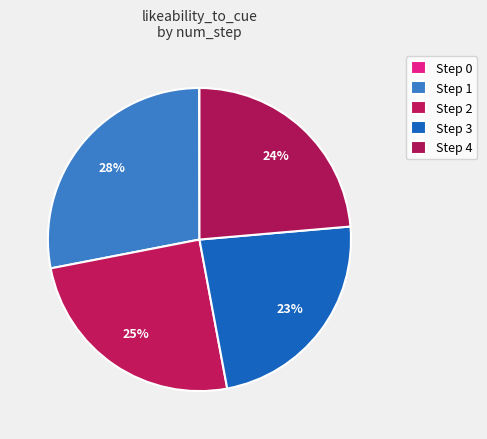

Is there a majority slice in this chart?

No